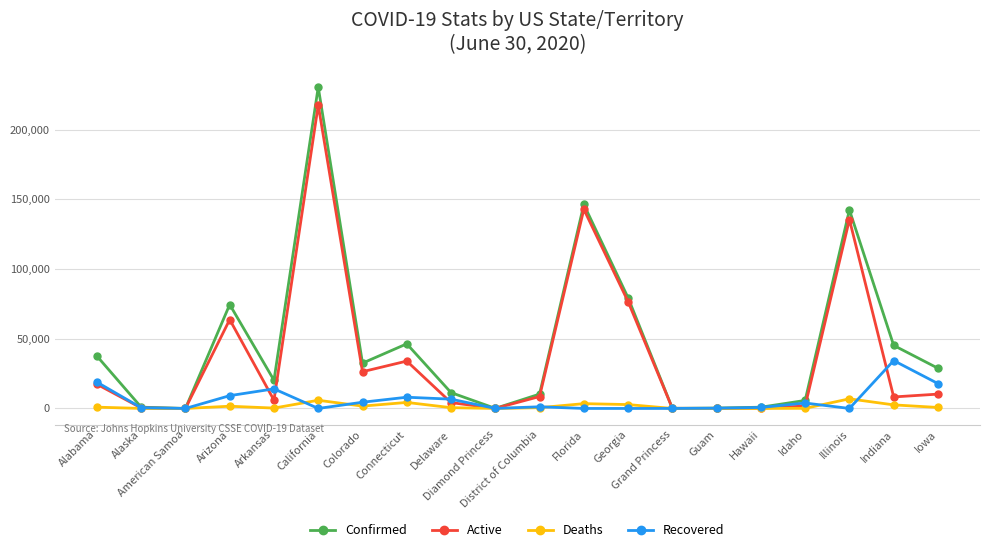

How many lines are shown in the chart?

4